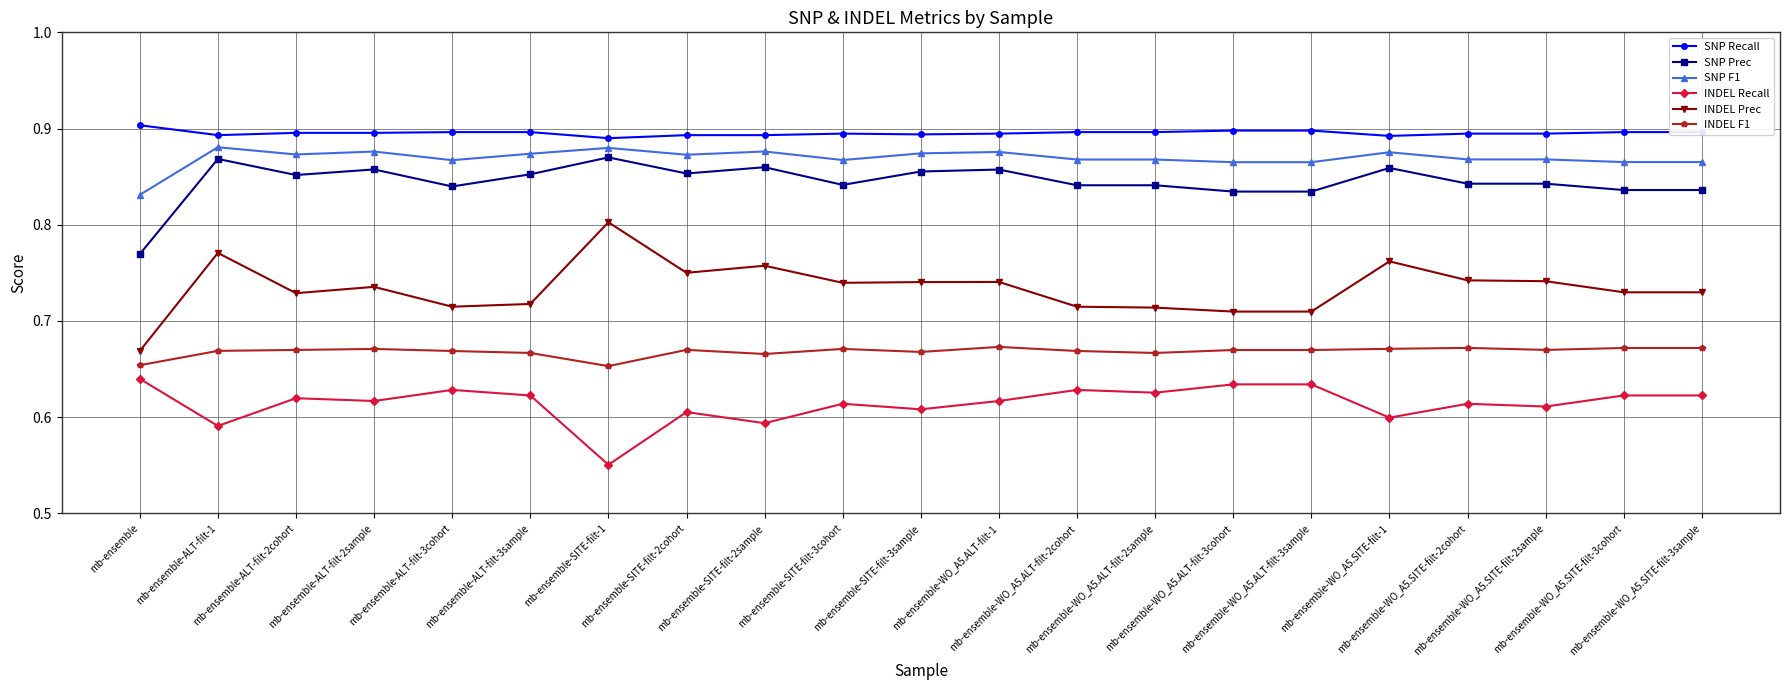

True or false: SNP Prec has more than 2 interior local peaks.

True